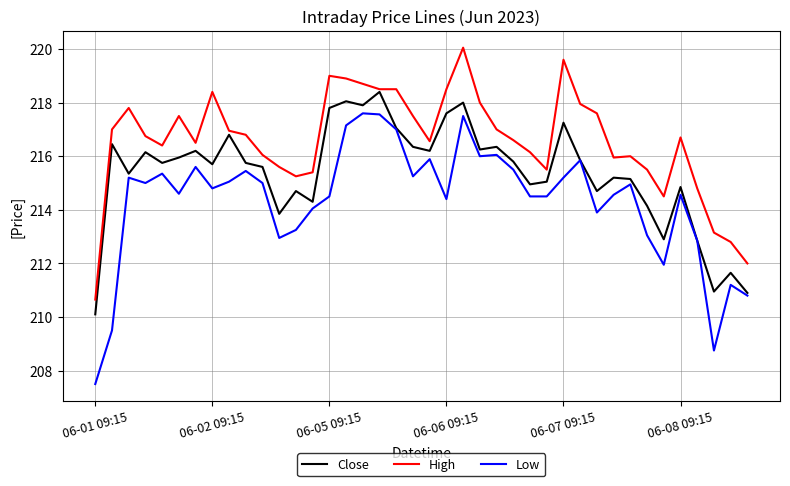

Which series has the largest total across all categories?

High